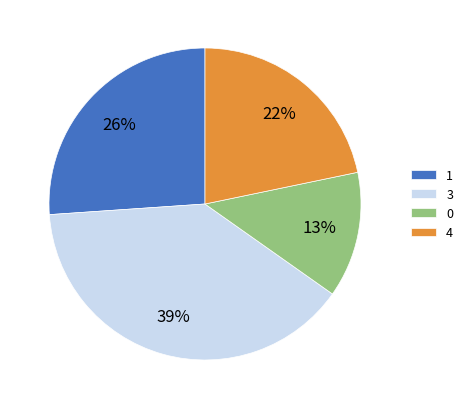

Does any single category account for the majority?

No